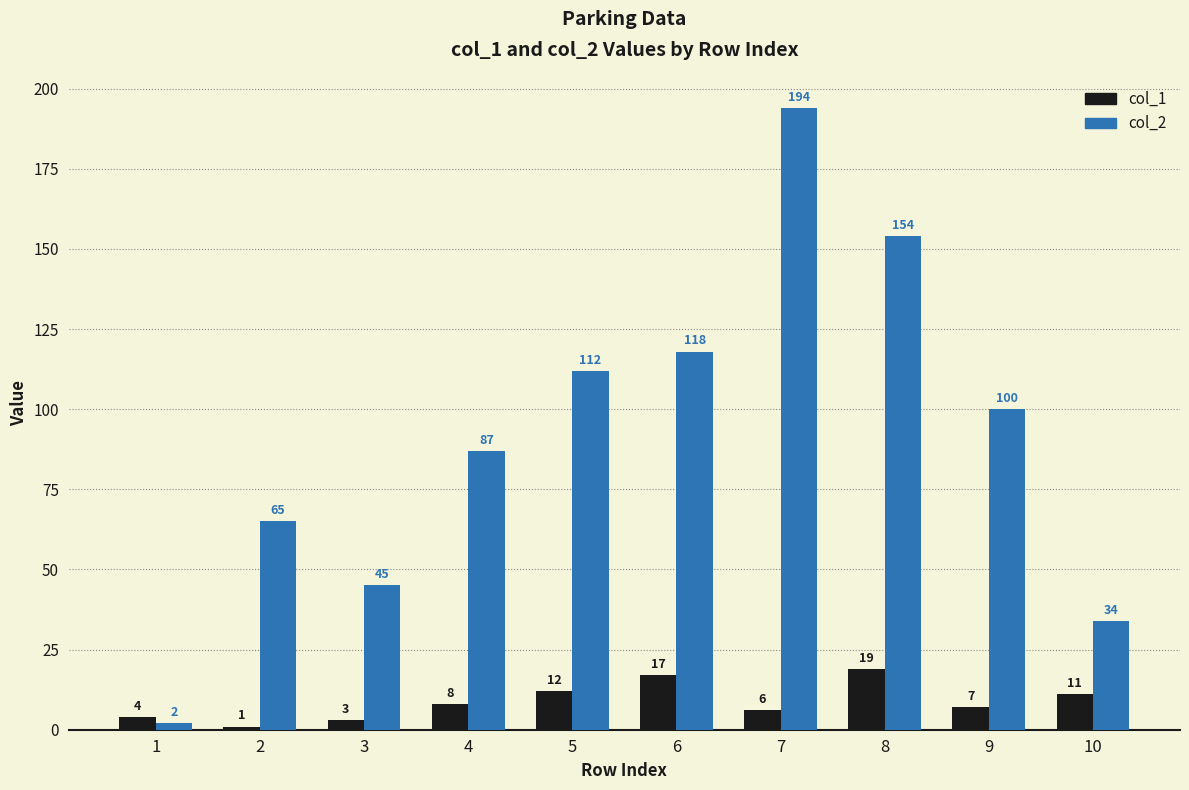

Reading right to left, list all the values displayed in this chart.

col_1: 11	7	19	6	17	12	8	3	1	4
col_2: 34	100	154	194	118	112	87	45	65	2